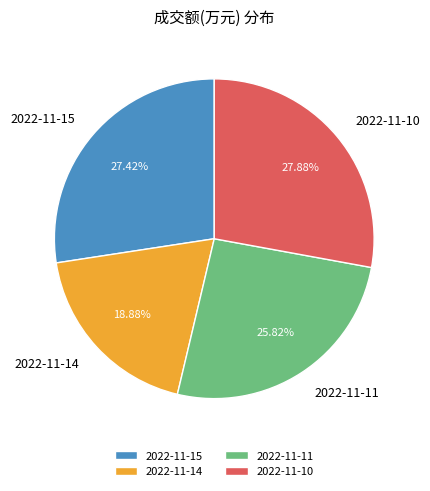

How many slices are in this pie chart?

4